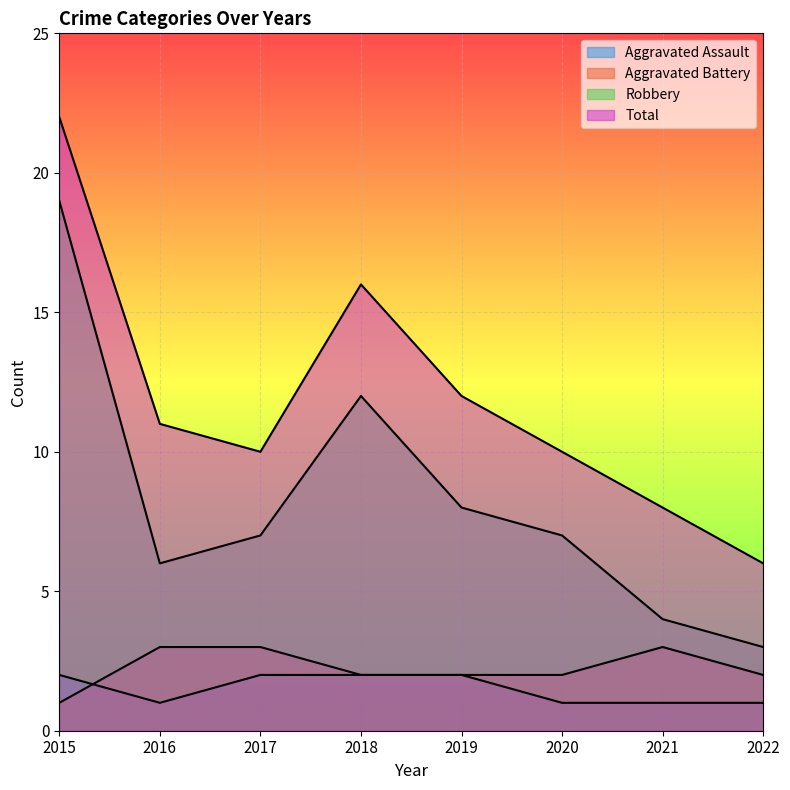

What is the difference between the maximum and minimum values in the Aggravated Battery series?

2